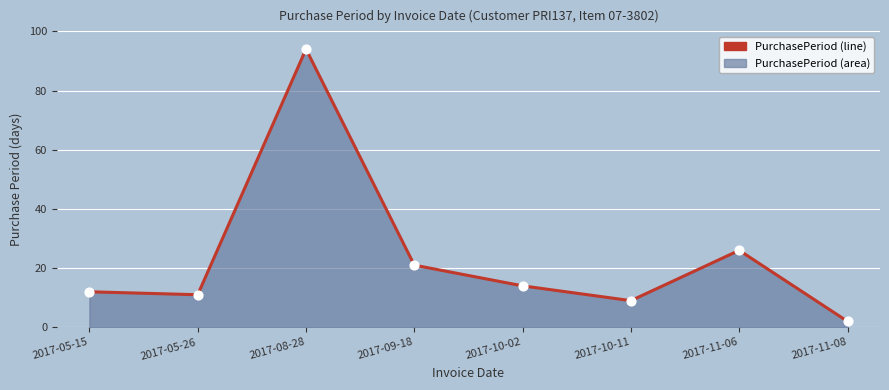

Which has a higher value, 2017-05-26 or 2017-10-02?

2017-10-02